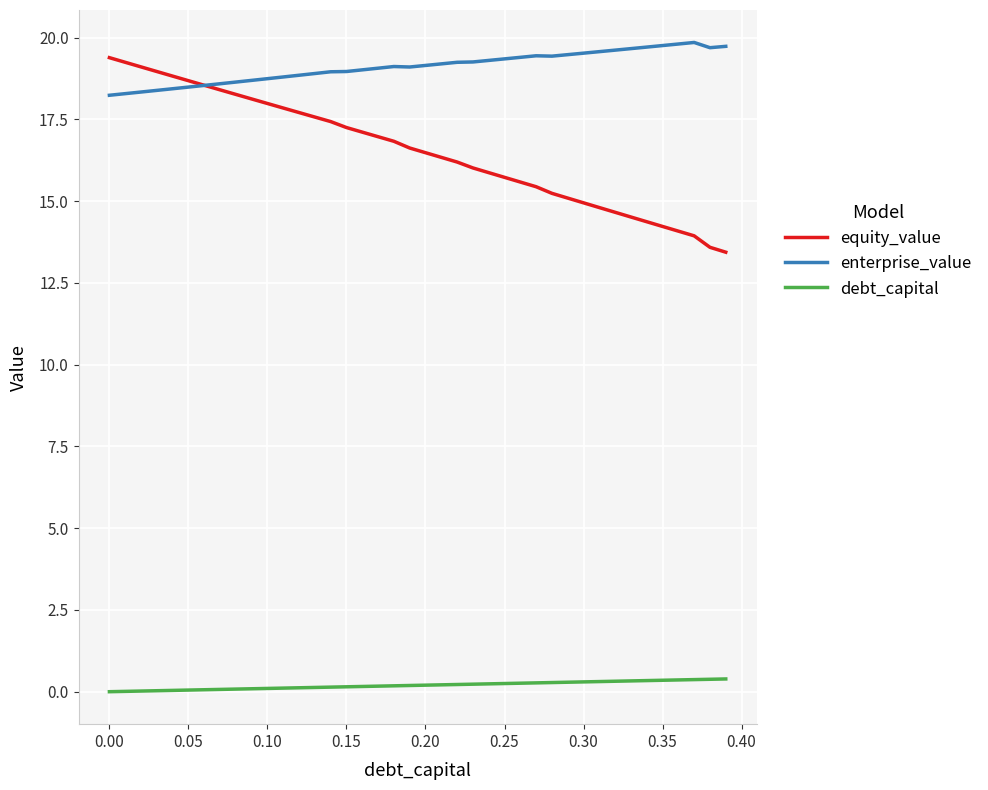

Which series has the largest total across all categories?

enterprise_value